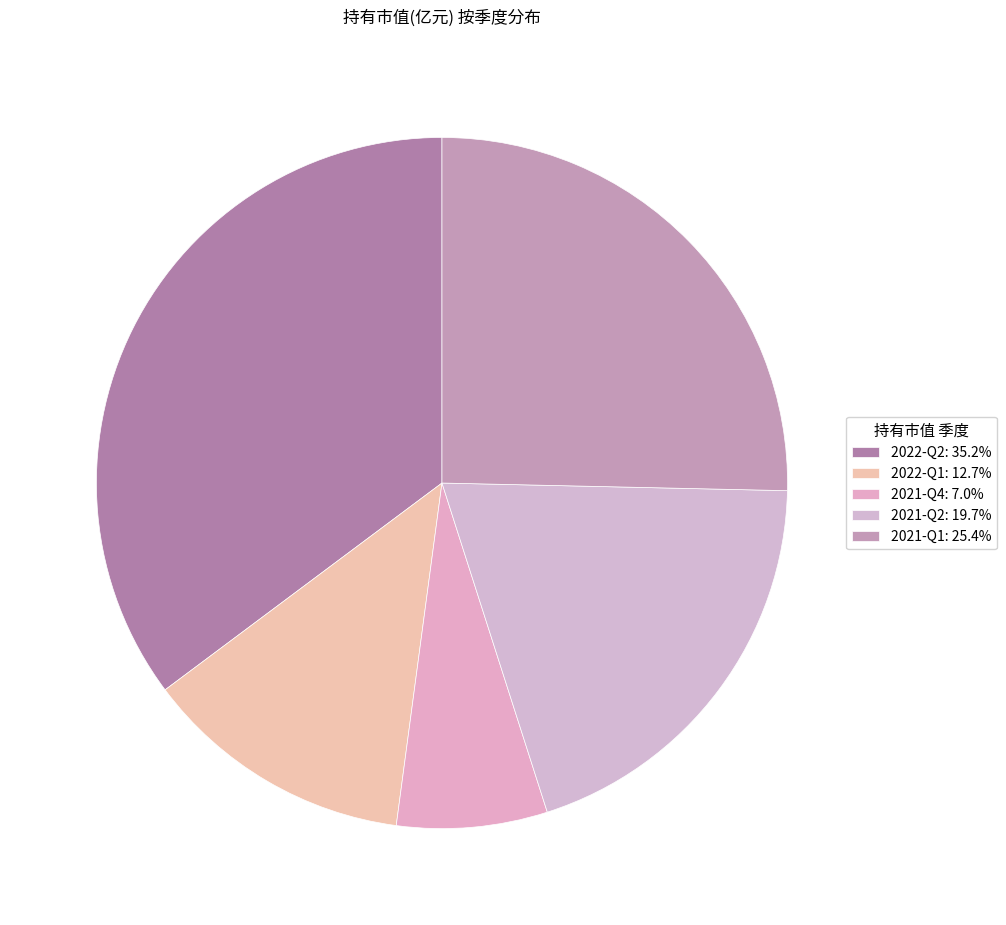

True or false: 2022-Q2 accounts for 50% of the total.

False